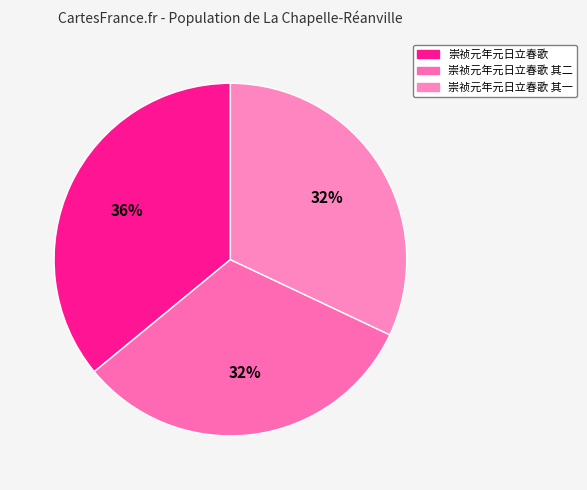

Combined, what portion of the pie is 崇祯元年元日立春歌 and 崇祯元年元日立春歌 其二?

68.0%